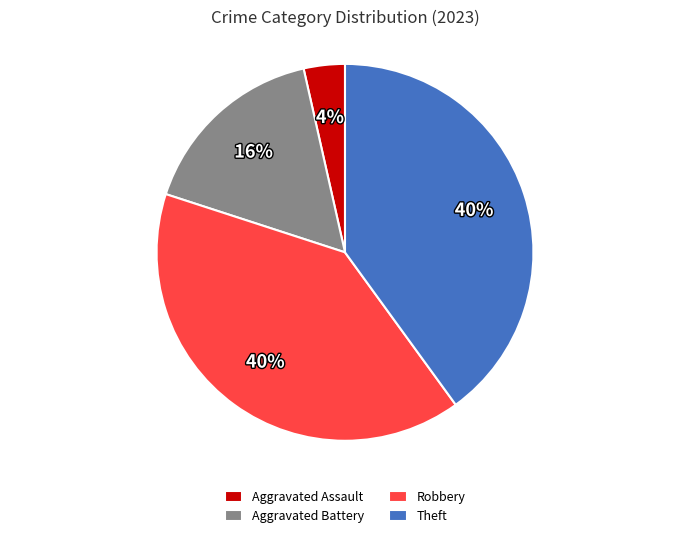

Between Robbery and Aggravated Assault, which is larger?

Robbery